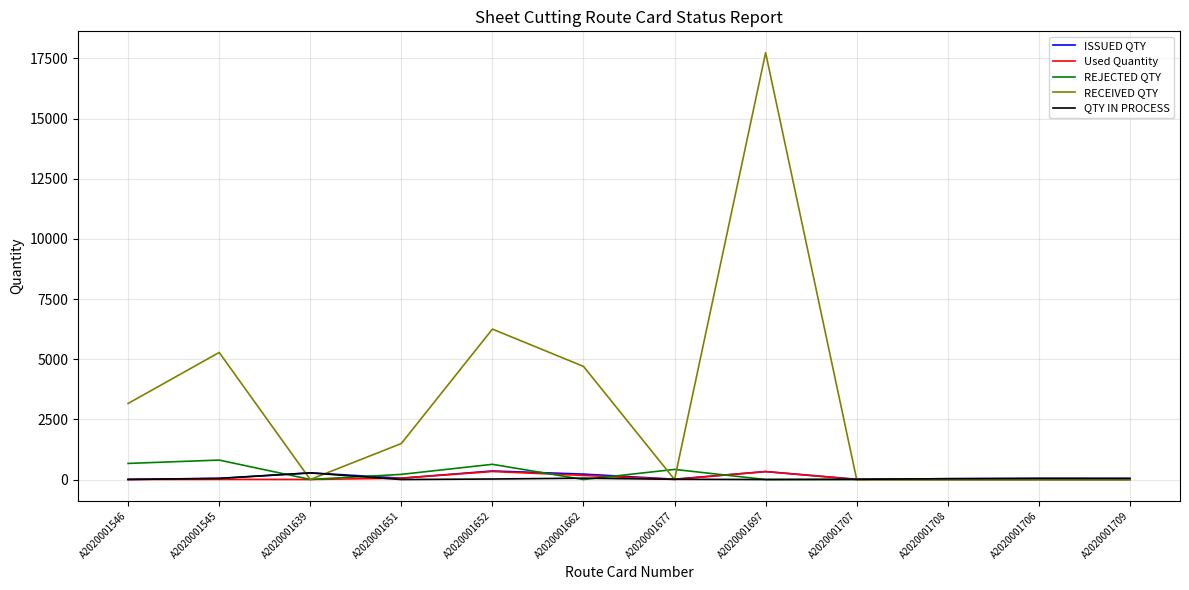

At how many categories does at least one series exceed 14818?

1